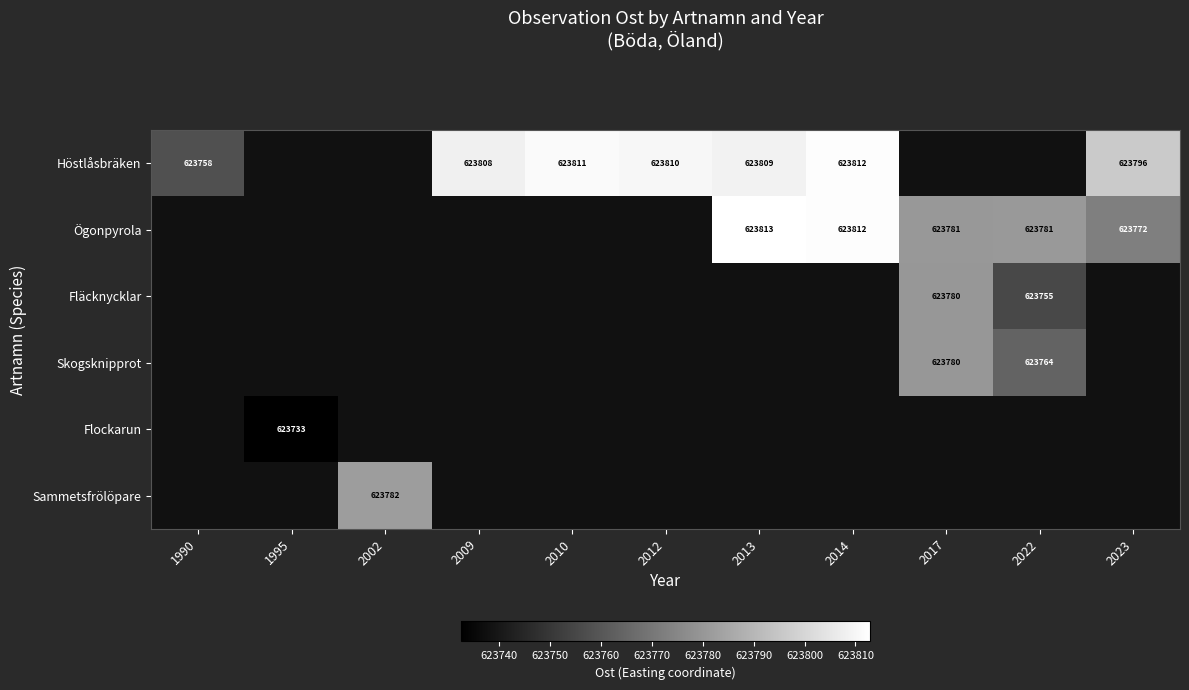

At how many categories does at least one series exceed 623752?

10